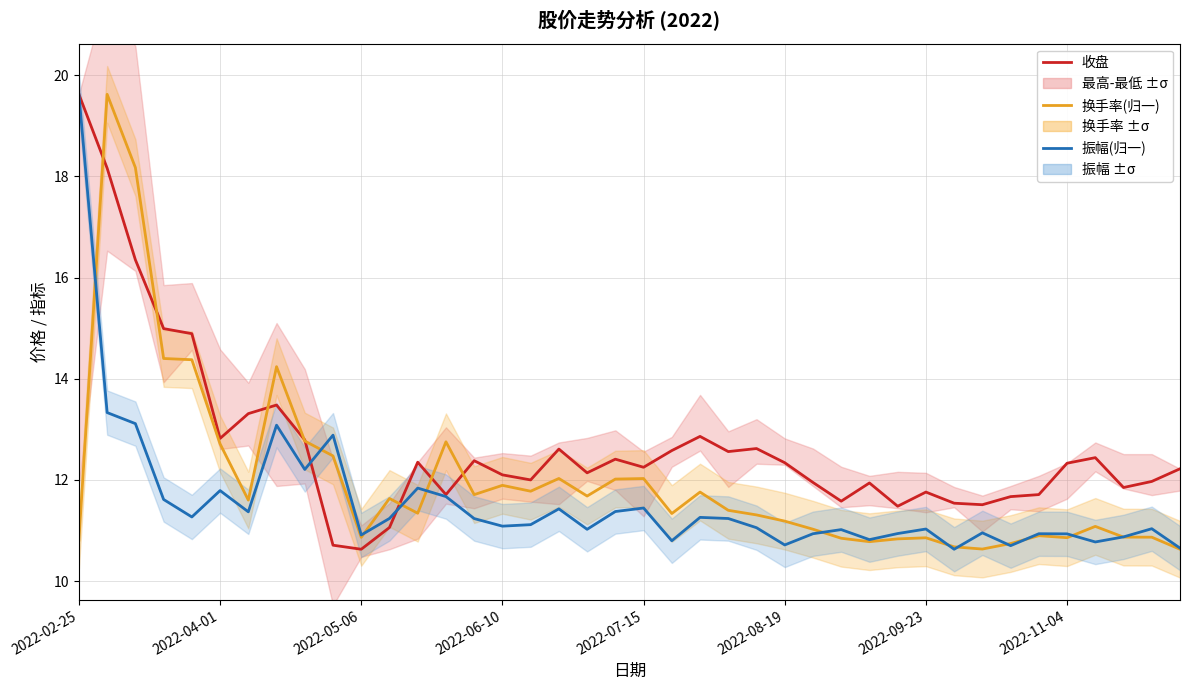

What is the average value of the 换手率(归一) series?

12.0